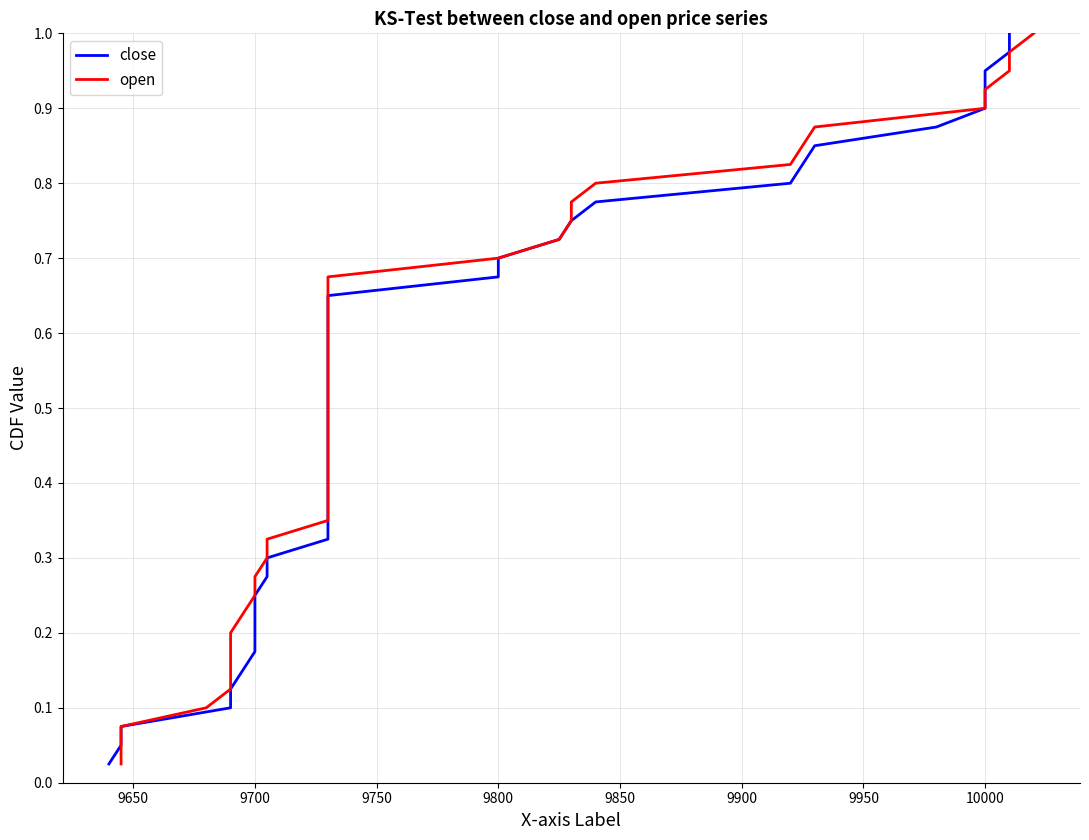

Reading right to left, list all the values displayed in this chart.

close: 1.0	1.0	0.9	0.9	0.9	0.9	0.8	0.8	0.8	0.8	0.8	0.7	0.7	0.7	0.7	0.6	0.6	0.6	0.6	0.5	0.5	0.5	0.5	0.4	0.4	0.4	0.3	0.3	0.3	0.3	0.2	0.2	0.2	0.2	0.1	0.1	0.1	0.1	0.1	0.0
open: 1.0	1.0	0.9	0.9	0.9	0.9	0.8	0.8	0.8	0.8	0.8	0.7	0.7	0.7	0.7	0.6	0.6	0.6	0.6	0.5	0.5	0.5	0.5	0.4	0.4	0.4	0.3	0.3	0.3	0.3	0.2	0.2	0.2	0.2	0.1	0.1	0.1	0.1	0.1	0.0